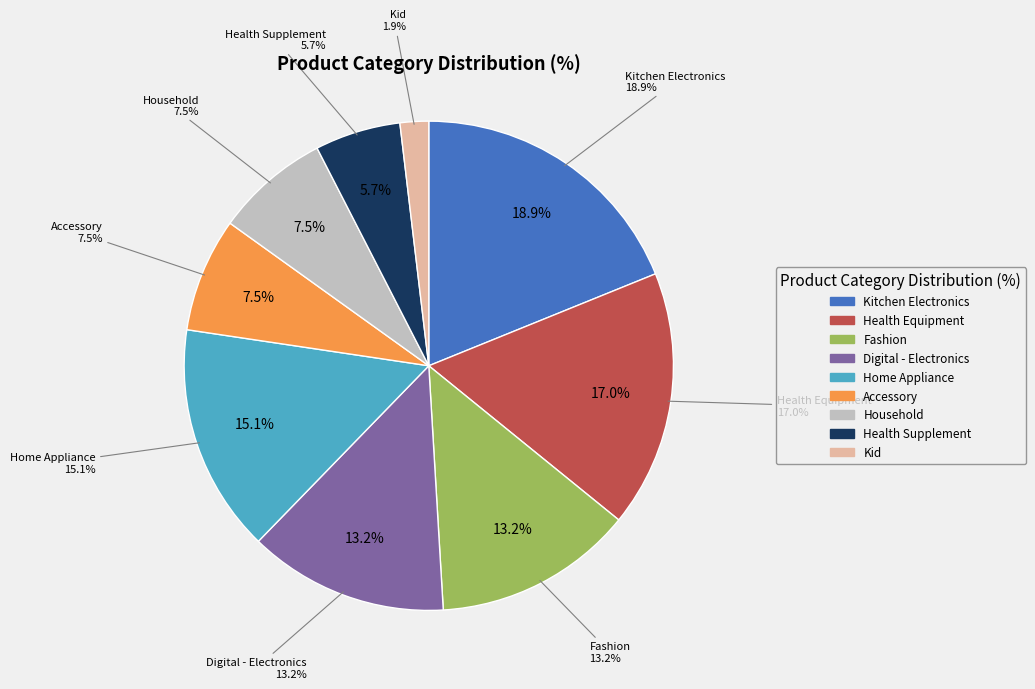

True or false: Accessory accounts for 8% of the total.

True